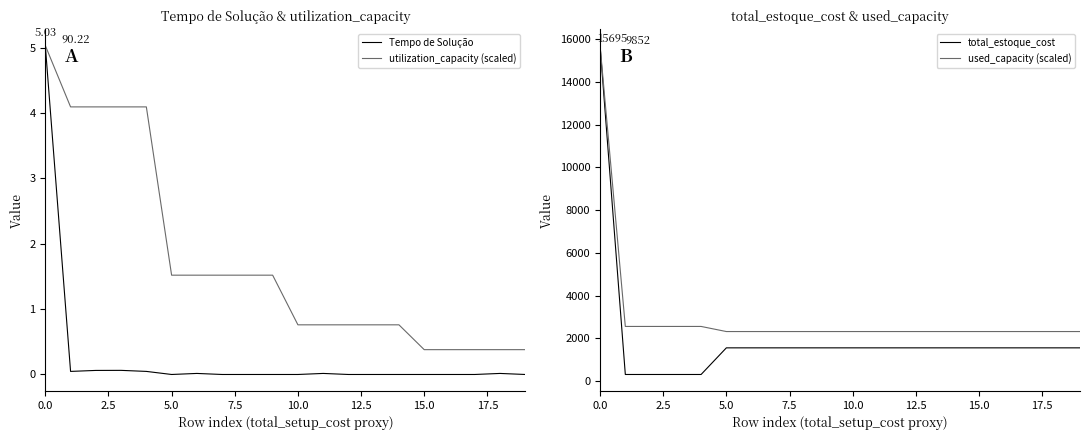

Reading right to left, list all the values displayed in this chart.

Tempo de Solução: 0.0	0.0	0.0	0.0	0.0	0.0	0.0	0.0	0.0	0.0	0.0	0.0	0.0	0.0	0.0	0.0	0.1	0.1	0.0	5.0
utilization_capacity (scaled): 0.4	0.4	0.4	0.4	0.4	0.8	0.8	0.8	0.8	0.8	1.5	1.5	1.5	1.5	1.5	4.1	4.1	4.1	4.1	5.0
total_estoque_cost: 1552.0	1552.0	1552.0	1552.0	1552.0	1552.0	1552.0	1552.0	1552.0	1552.0	1552.0	1552.0	1552.0	1552.0	1552.0	306.0	306.0	306.0	306.0	15695.0
used_capacity (scaled): 2314.7	2314.7	2314.7	2314.7	2314.7	2314.7	2314.7	2314.7	2314.7	2314.7	2314.7	2314.7	2314.7	2314.7	2314.7	2553.7	2553.7	2553.7	2553.7	15695.0